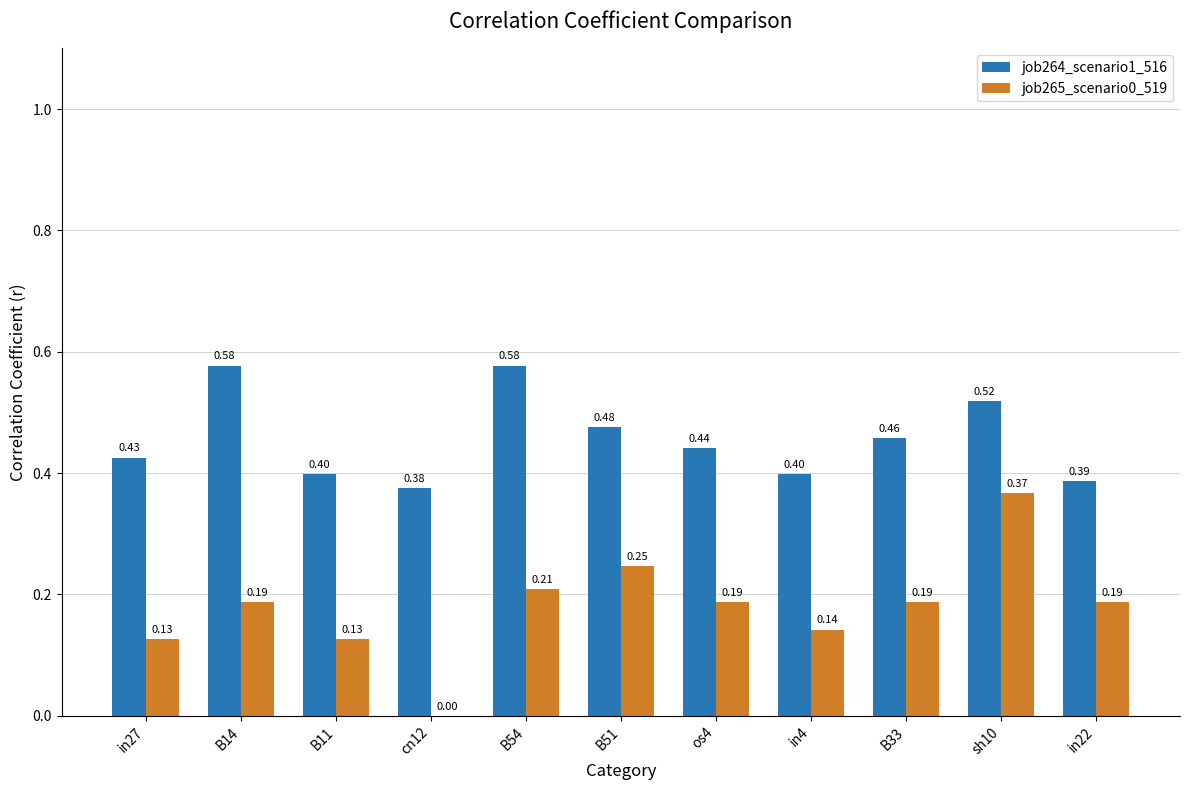

Between B14 and B54, which series saw the biggest shift?

job265_scenario0_519